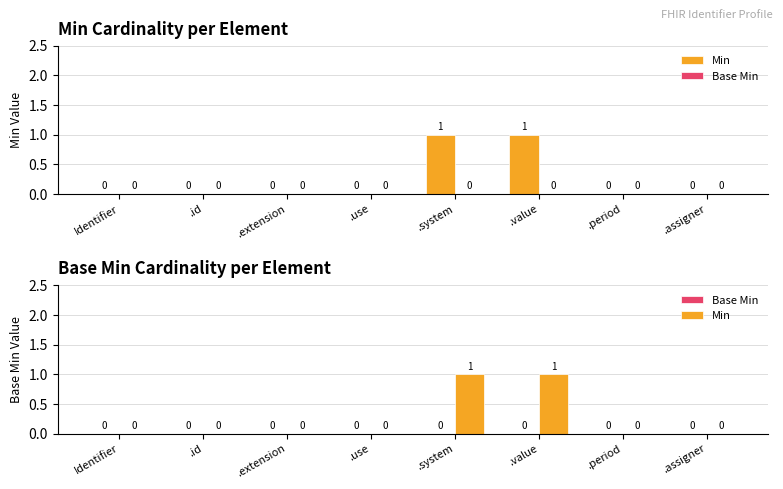

Which series has the widest spread of values?

Min